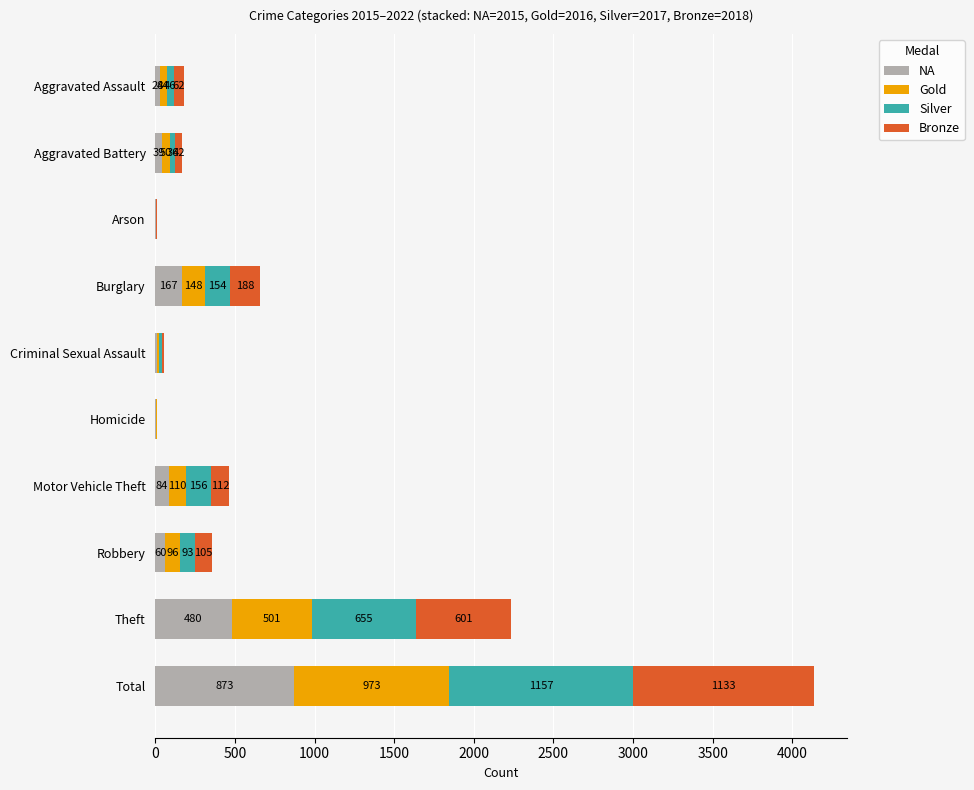

What is the sum of all NA values?

1746